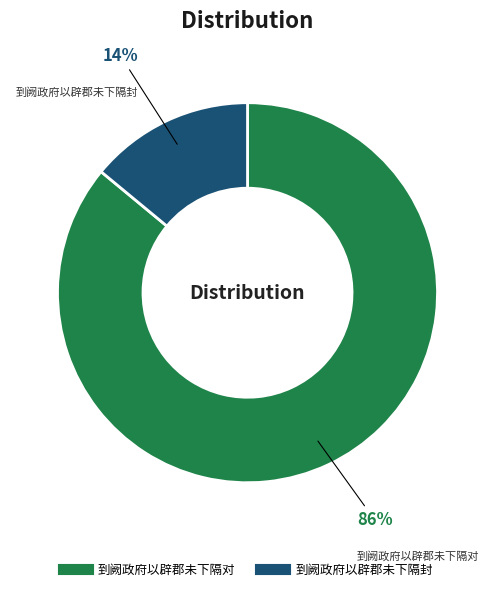

To the nearest percent, what percentage of the pie is 到阙政府以辟郡未下隔封?

14%